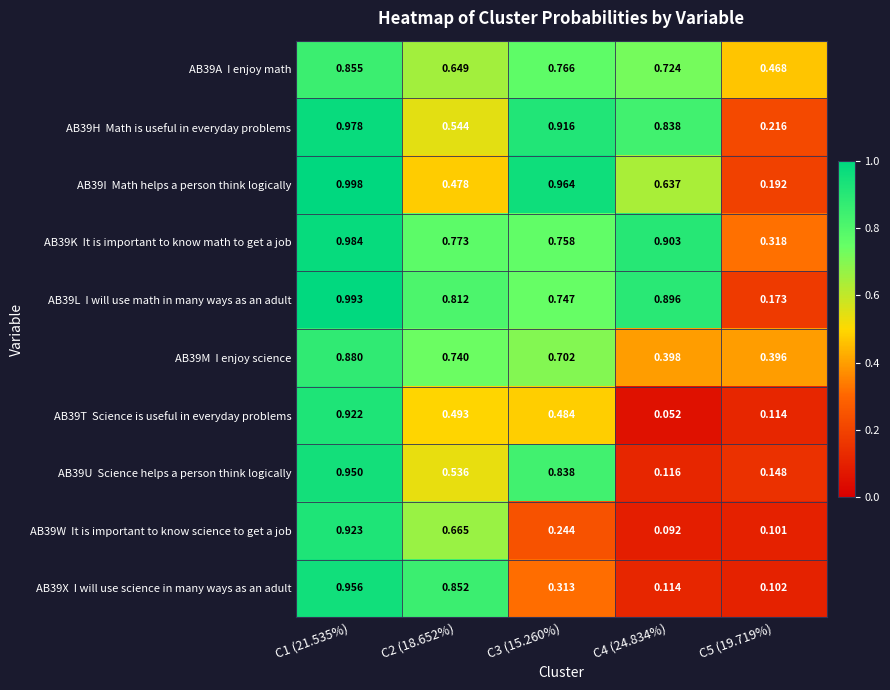

What is the spread (max minus min) of values at C2 (18.652%)?

0.4